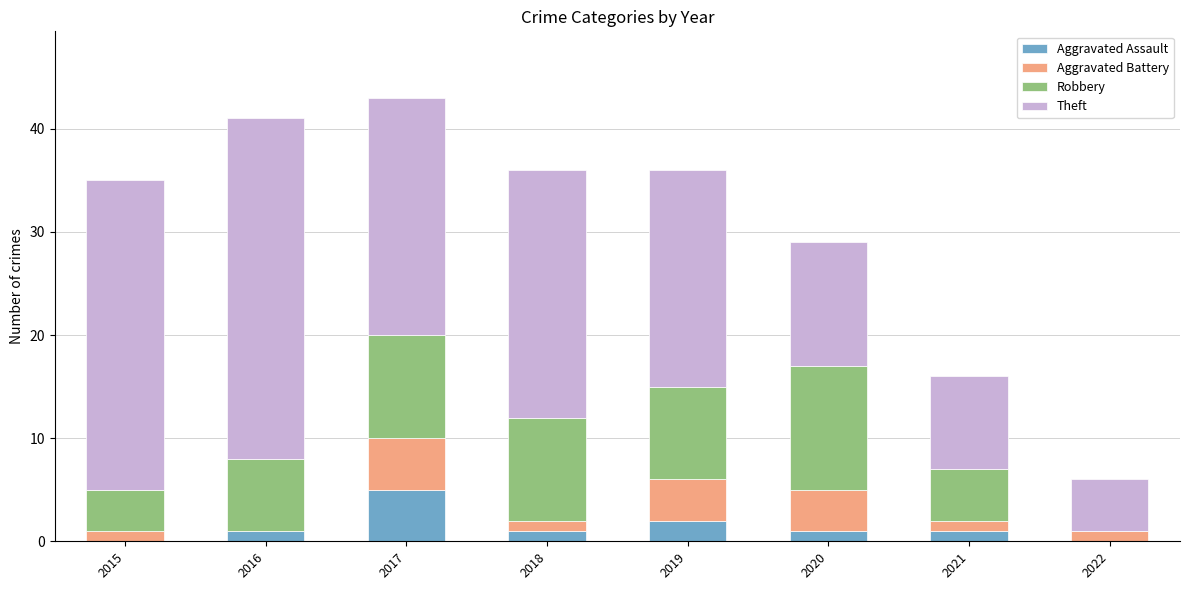

What is the highest value of the Aggravated Assault series?

5